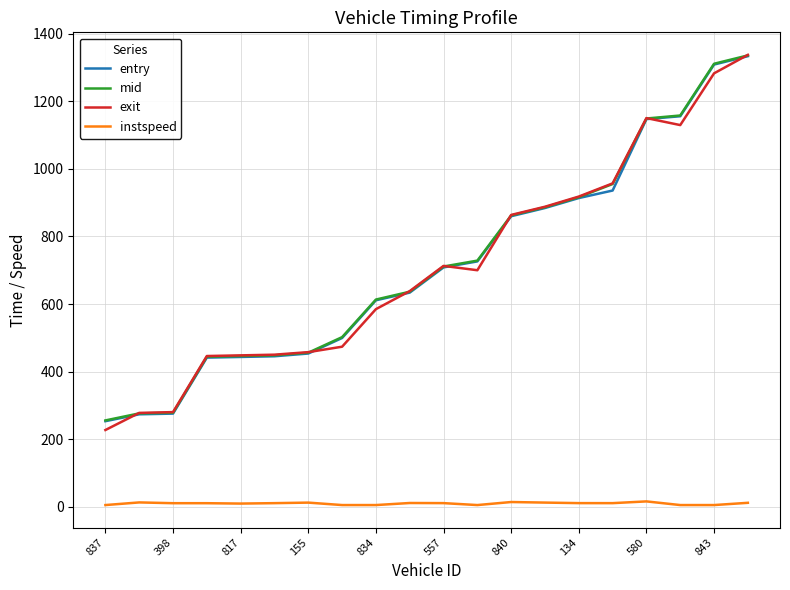

What is the maximum value shown in the chart?

1337.7